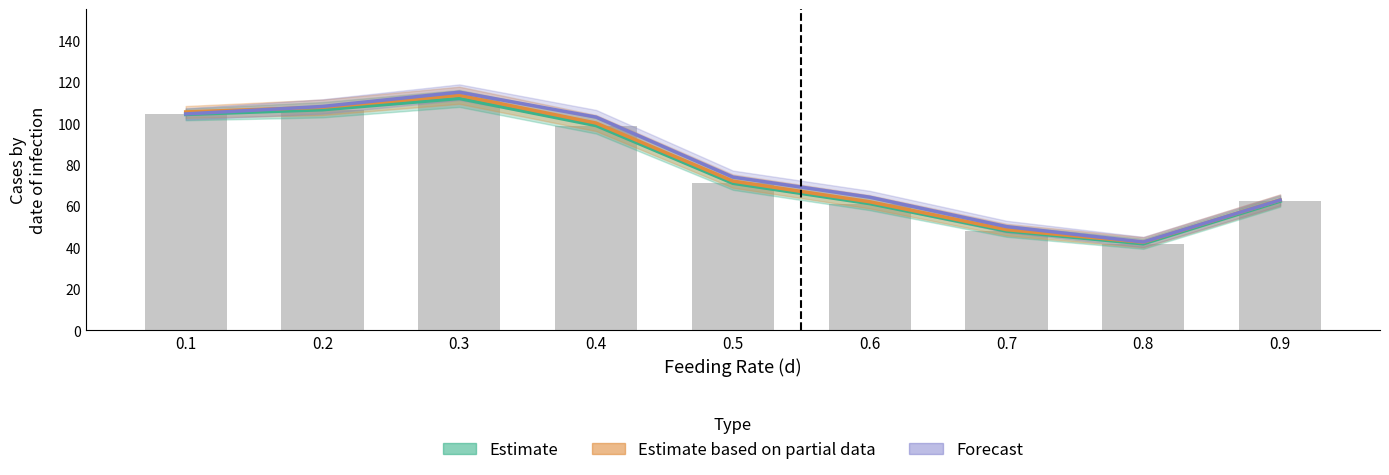

True or false: Forecast has a value of 47.3 at 0.4.

False